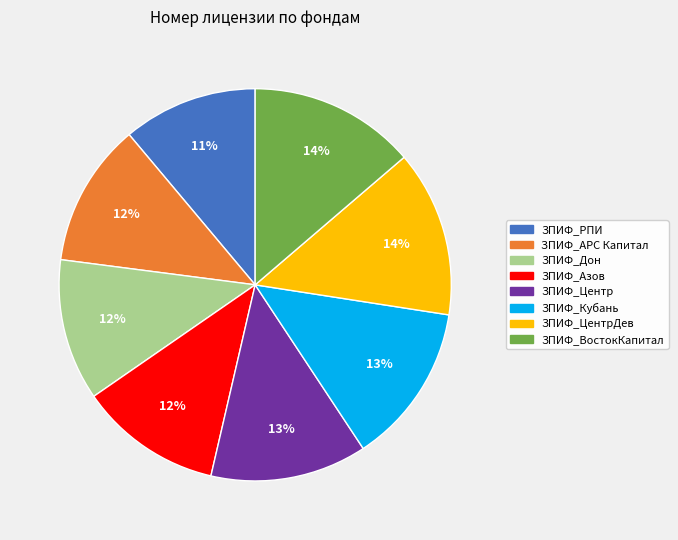

Does any single category account for the majority?

No